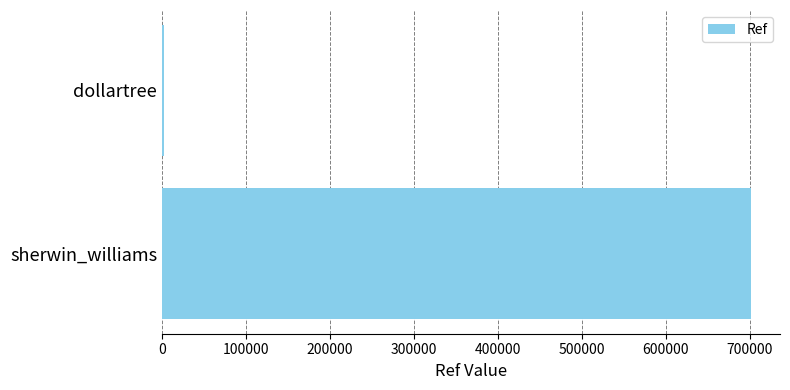

List the labels in order of value, smallest first.

dollartree, sherwin_williams